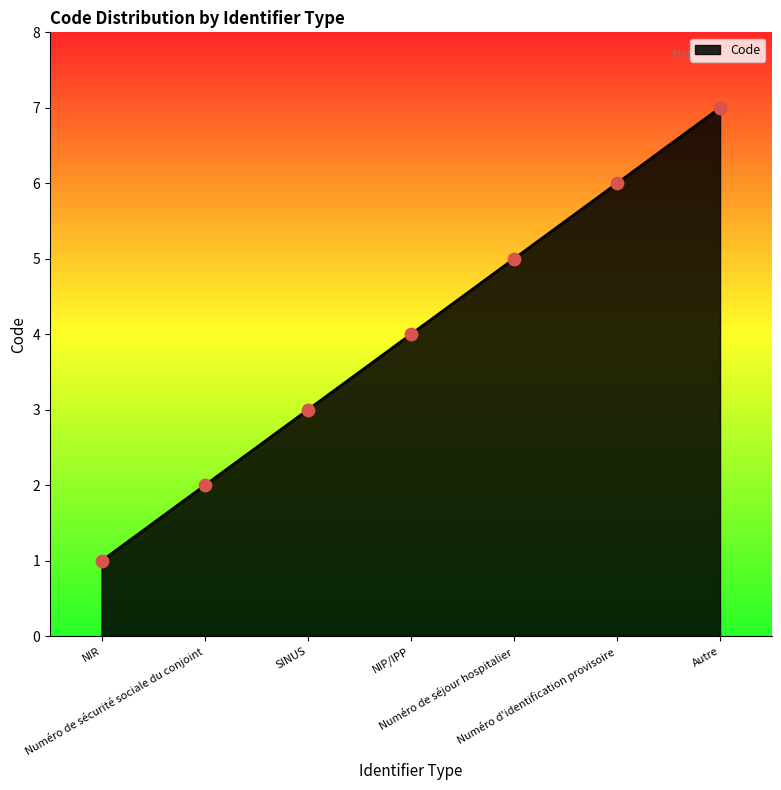

Approximately how many times larger is the value at SINUS compared to NIR?

3.0